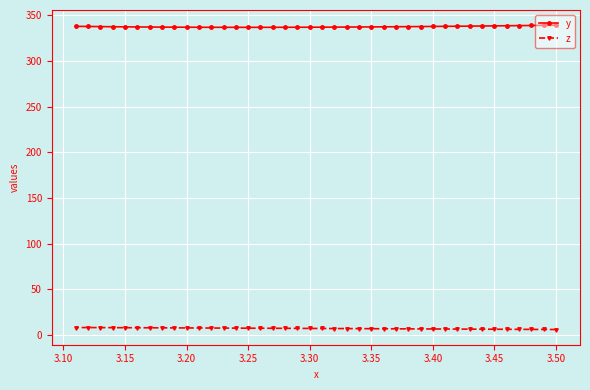

Rank the series by their average value, from lowest to highest.

z, y